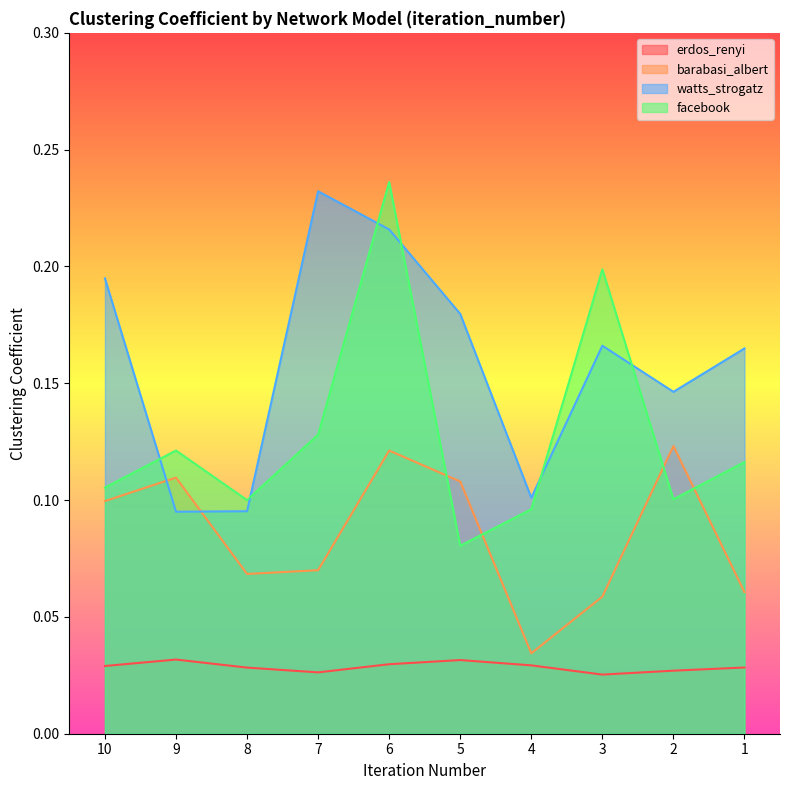

What is the difference between the second highest and minimum values in the watts_strogatz series?

0.1